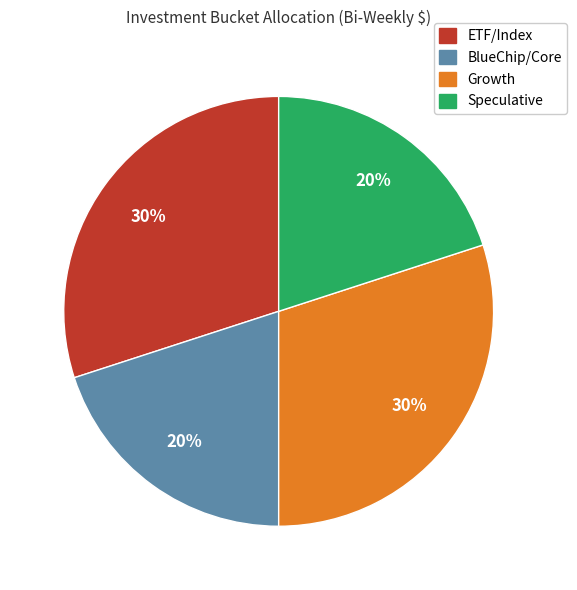

To the nearest percent, what is the difference between the largest and smallest slice percentages?

10%